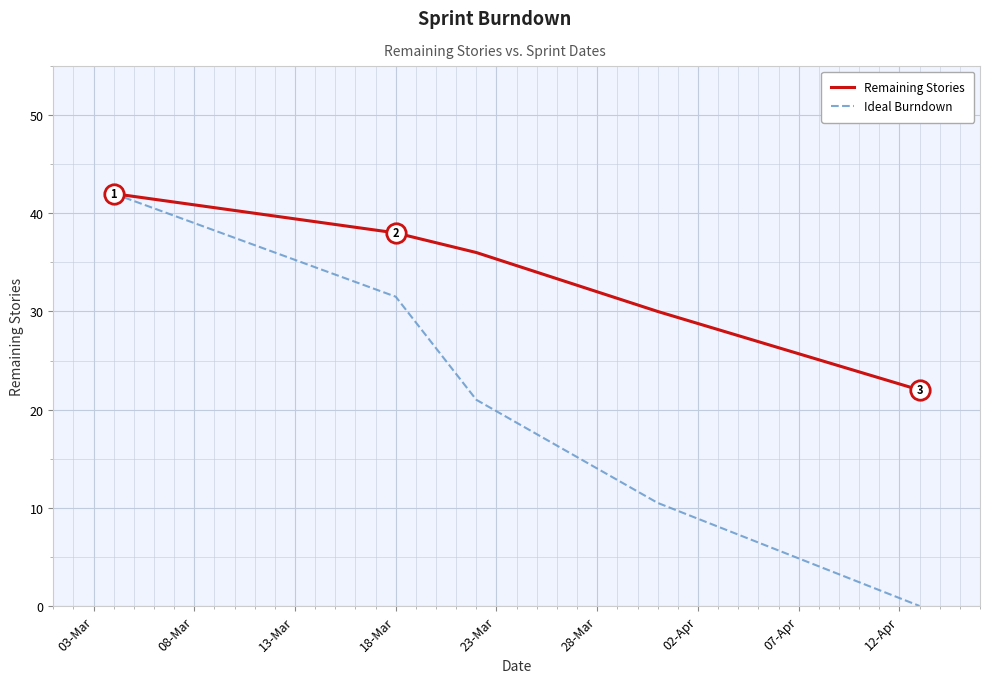

Which series has the largest total across all categories?

Remaining Stories